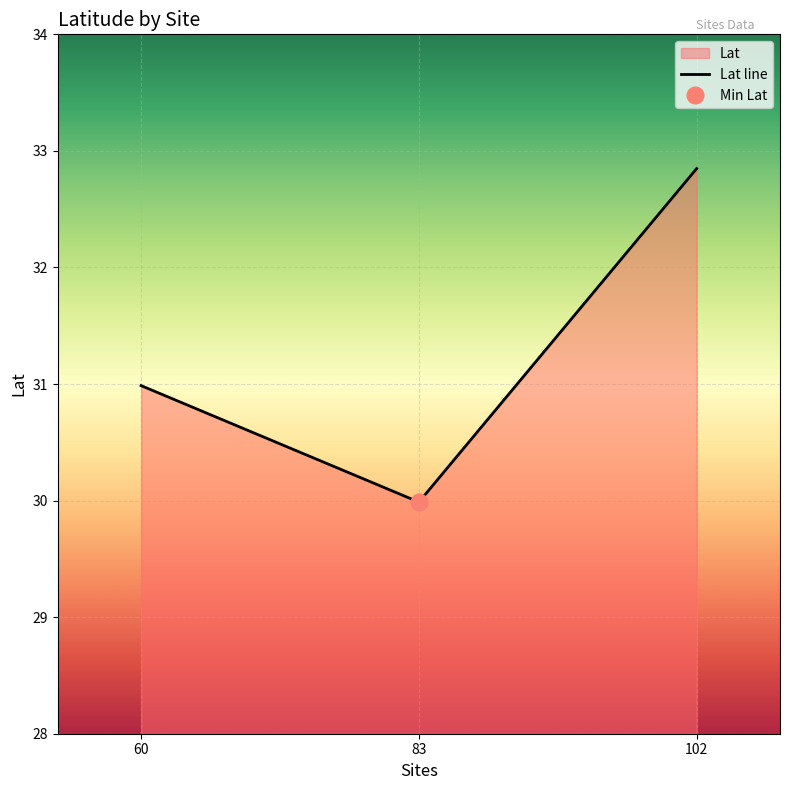

What is the smallest value displayed?

30.0